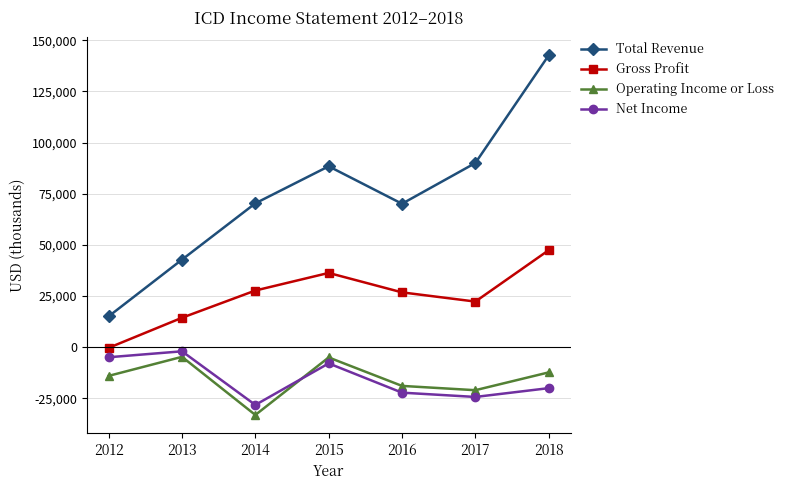

Which series has the widest spread of values?

Total Revenue